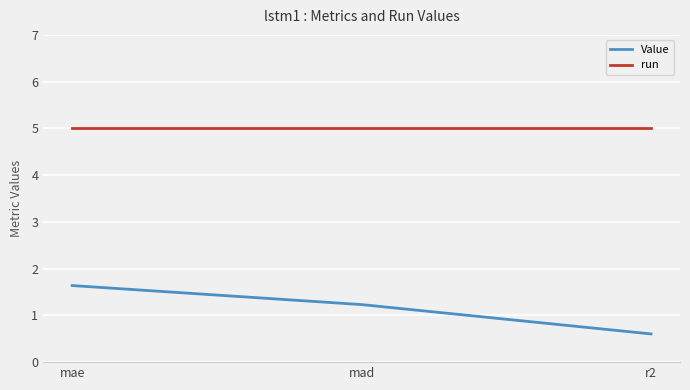

What position from the left is mae?

1